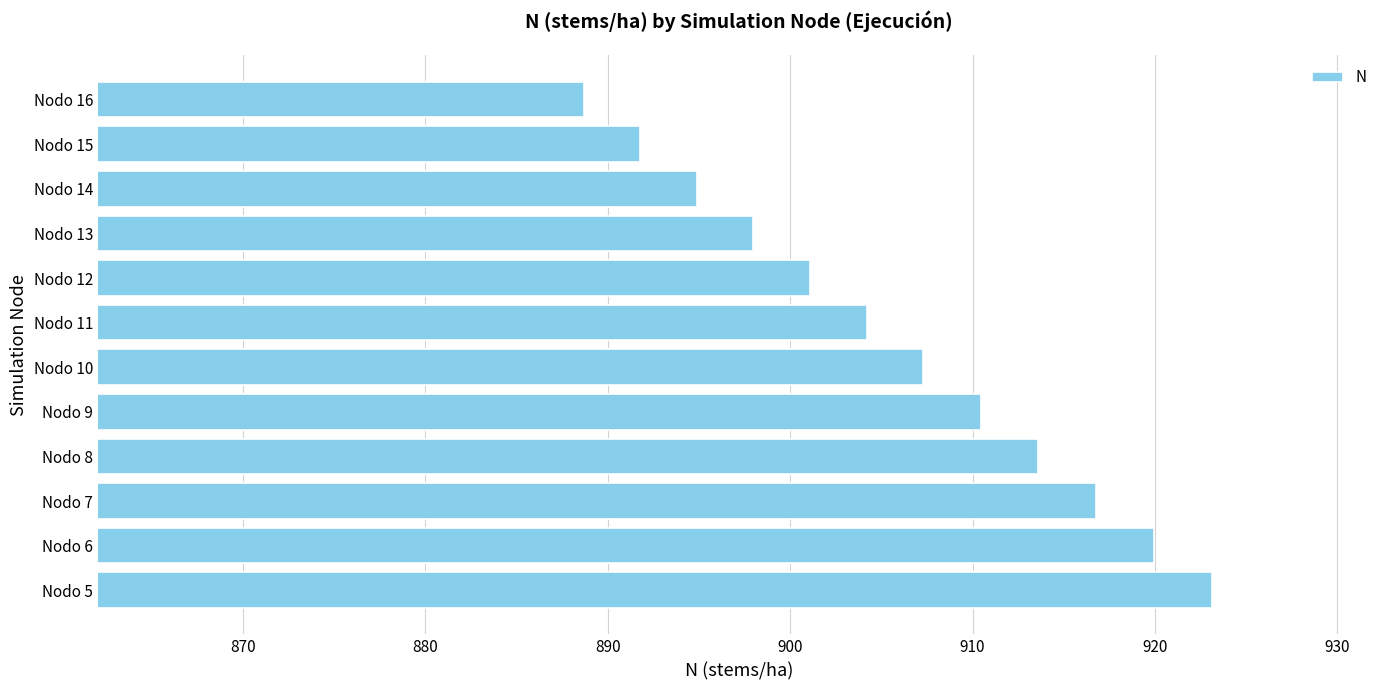

What is the average value?

905.8